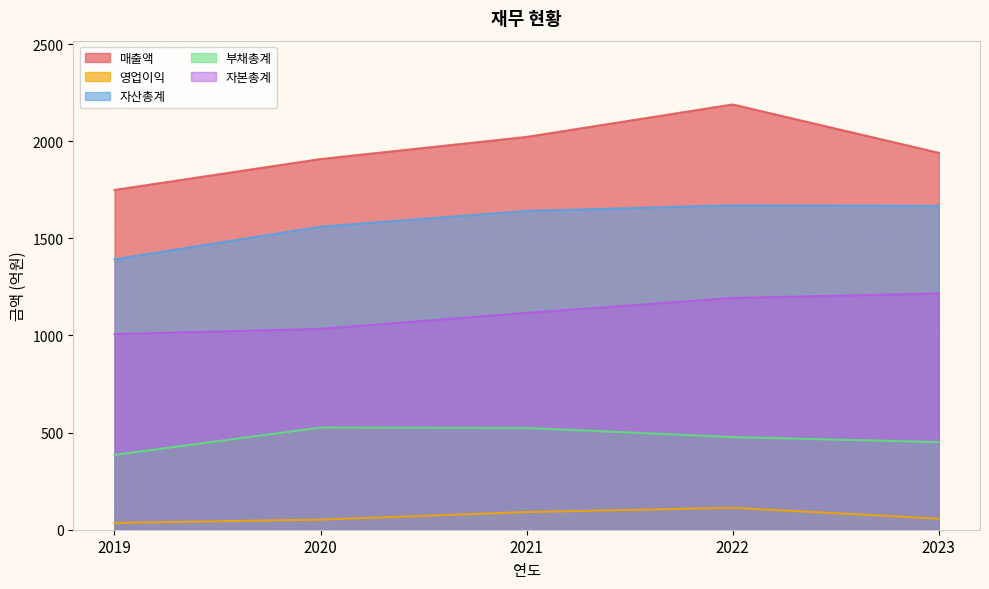

Where is the first local maximum for 자산총계?

2022